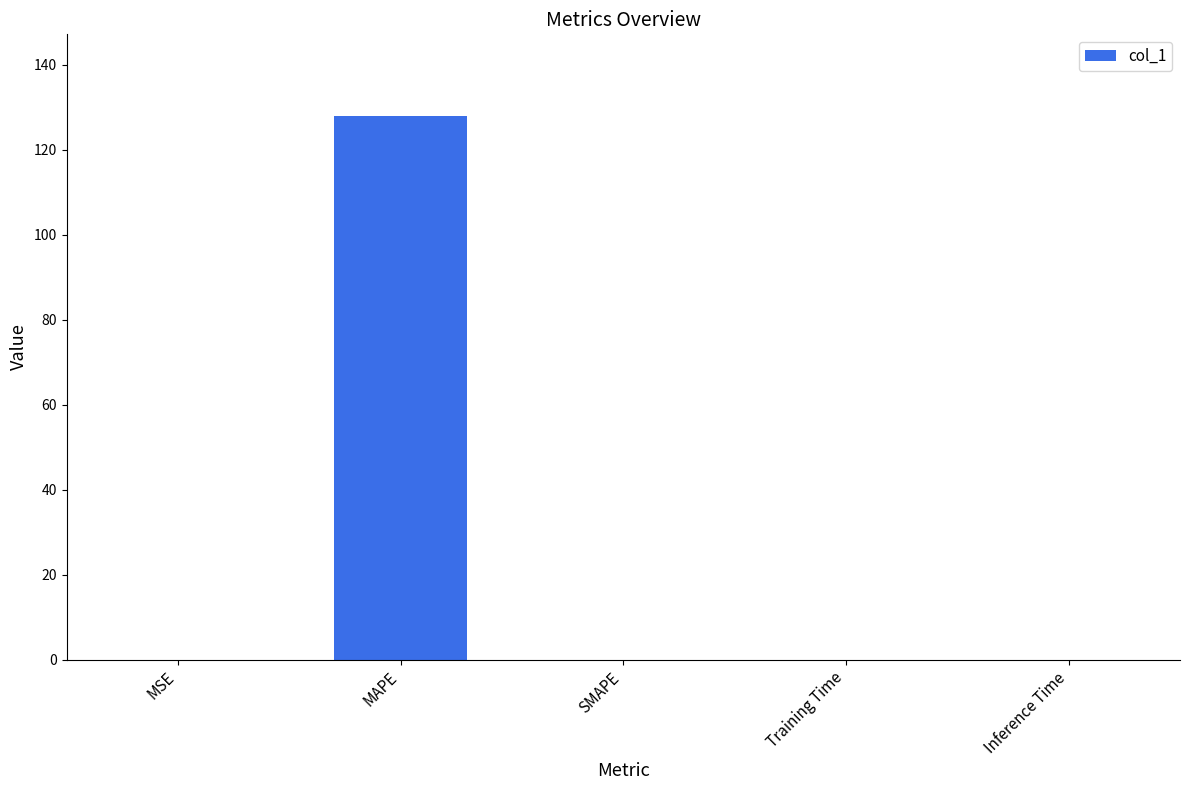

What is the change in value from MAPE to SMAPE?

-127.9